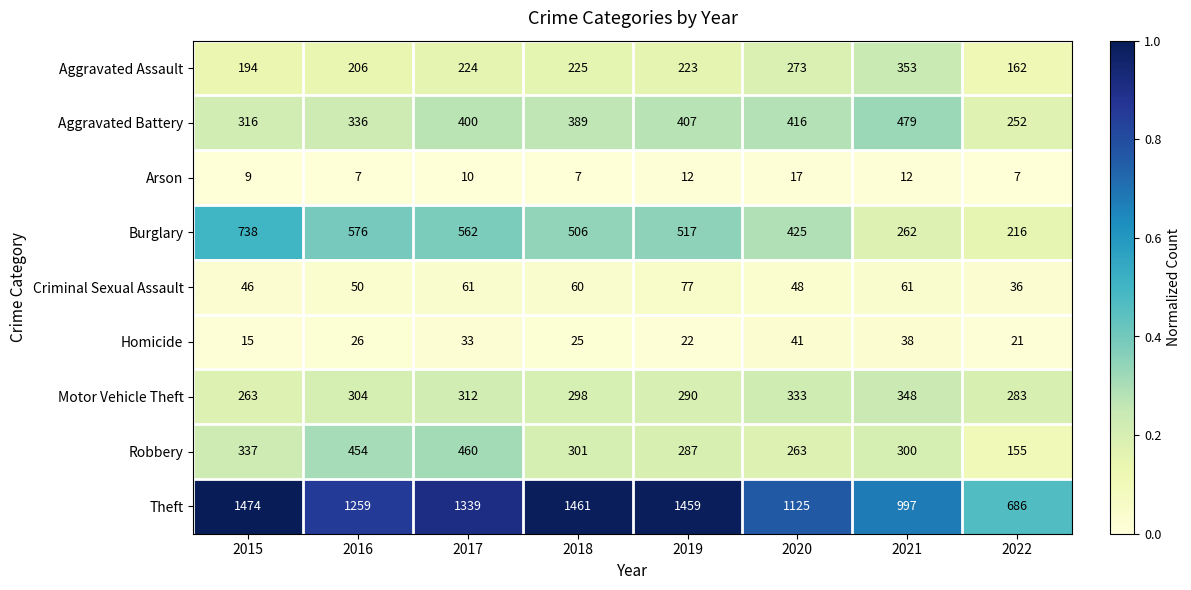

What is the average value of the Aggravated Battery series?

374